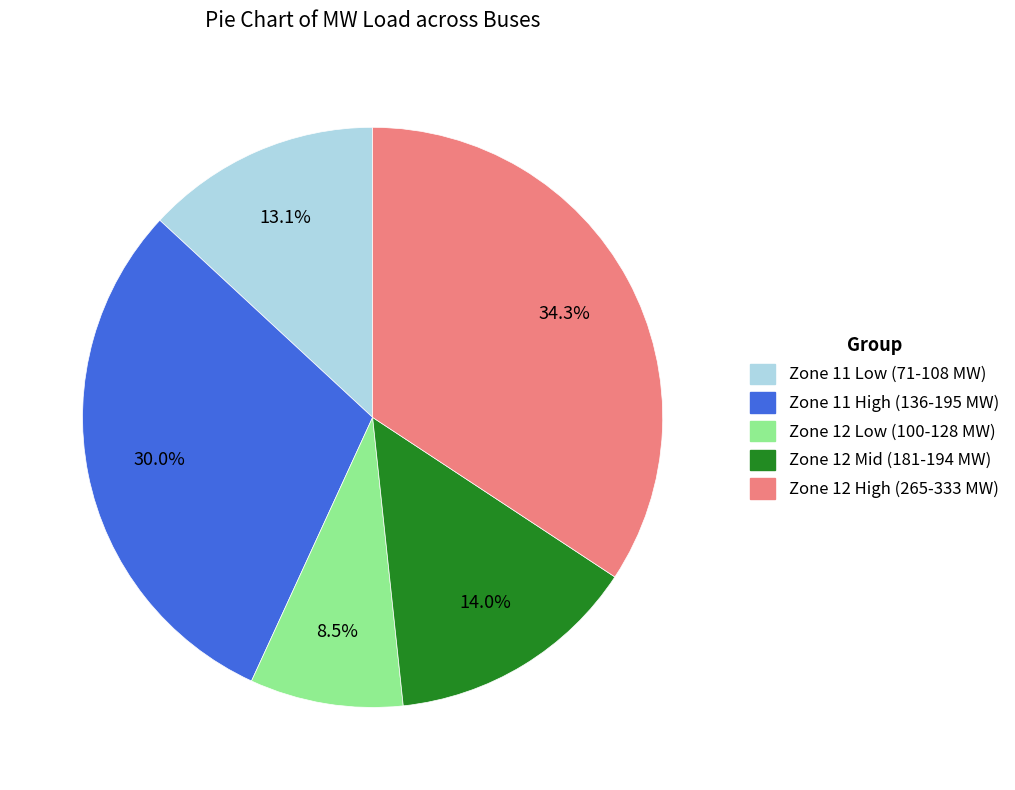

Is there a majority slice in this chart?

No